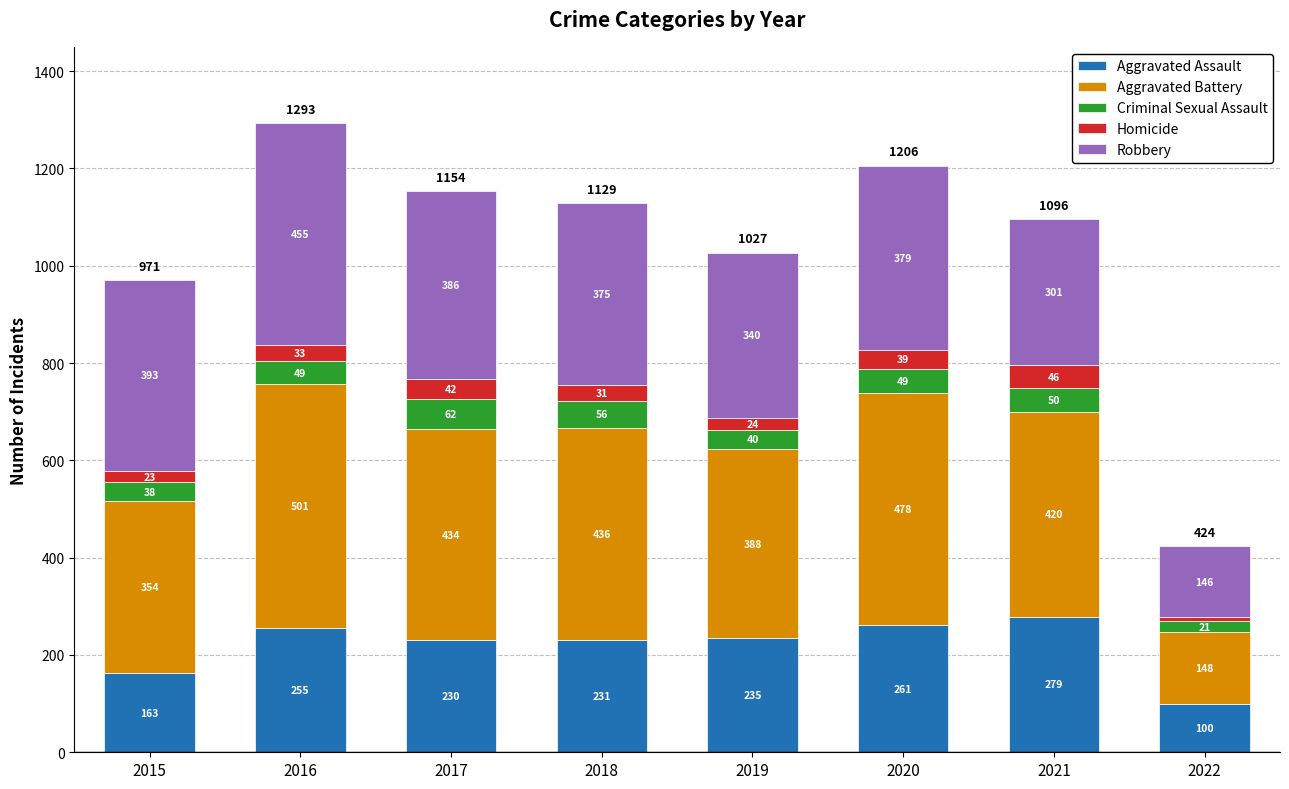

Does the chart contain stacked bars?

Yes